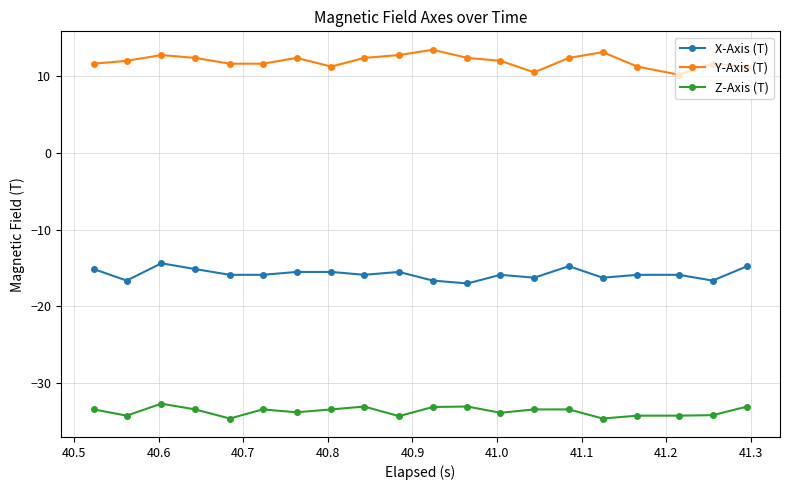

Rank the series by their maximum value, from lowest to highest.

Z-Axis (T), X-Axis (T), Y-Axis (T)